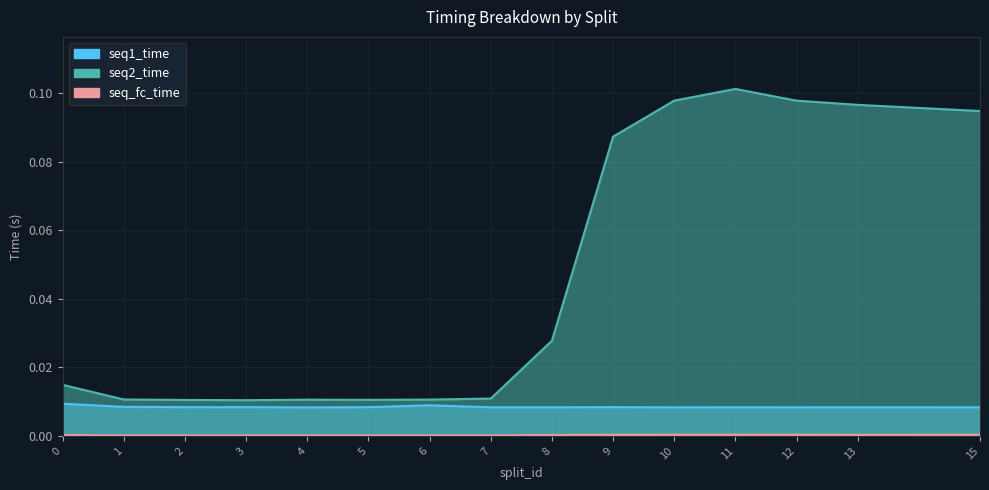

True or false: seq2_time has more than 0 points higher than both neighbors.

True